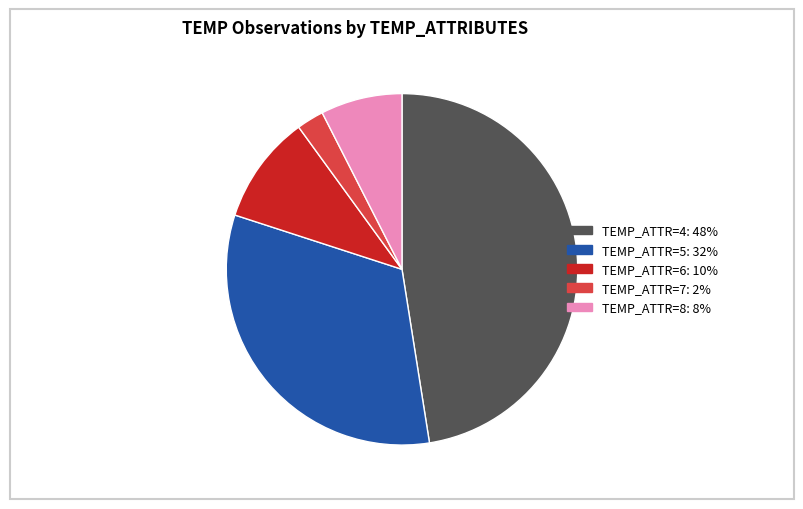

Does any single category account for the majority?

No